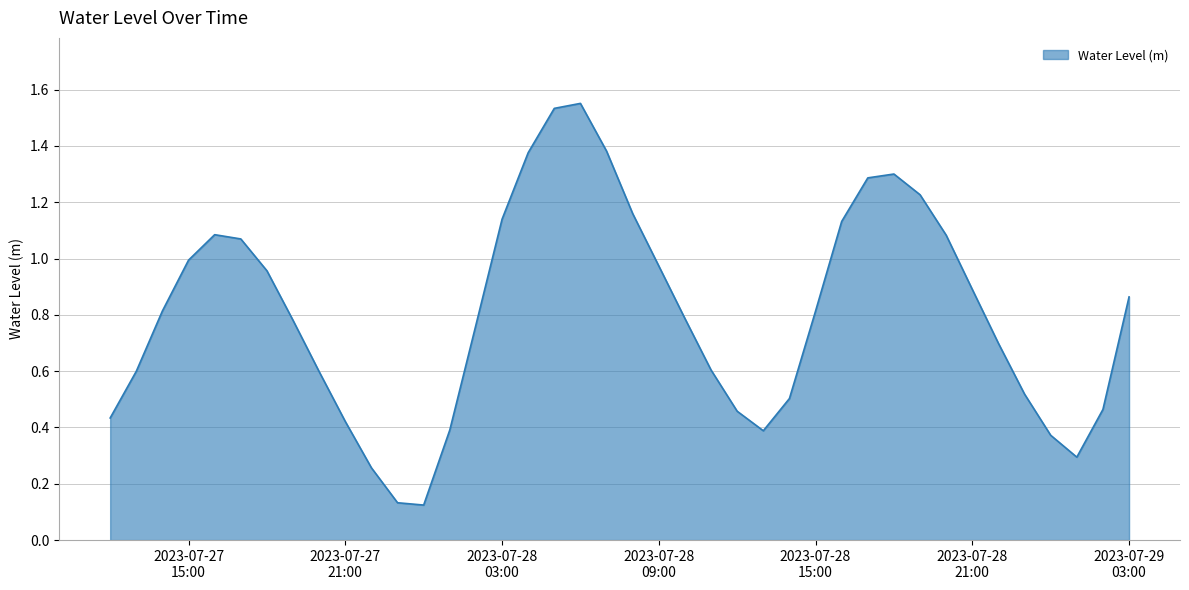

Is this an area chart (filled region under the line)?

Yes